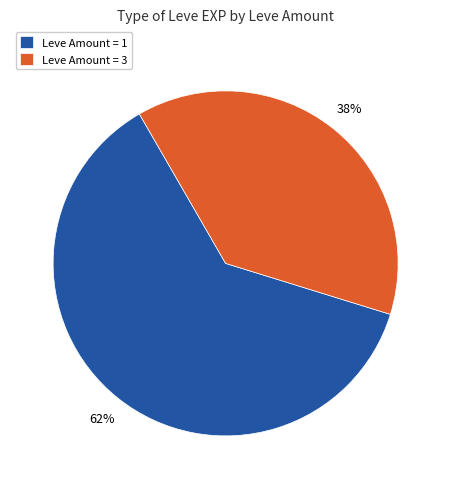

Is it true that Leve Amount = 3 is 38% of the pie?

True